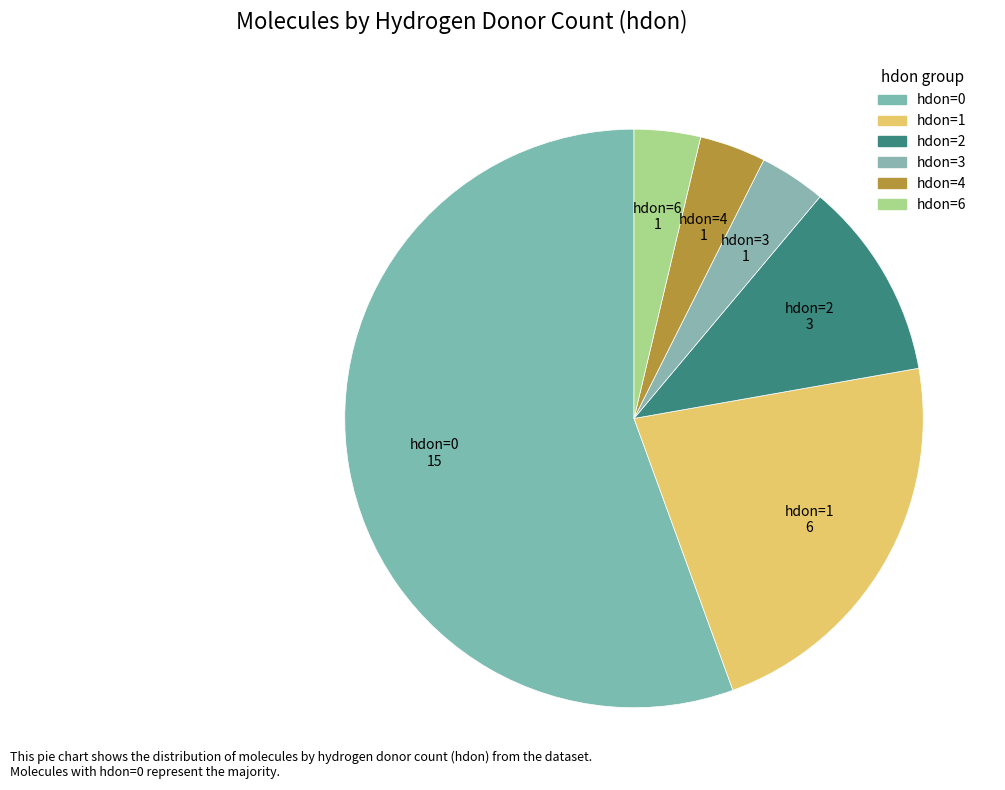

True or false: hdon=4 accounts for 4% of the total.

True